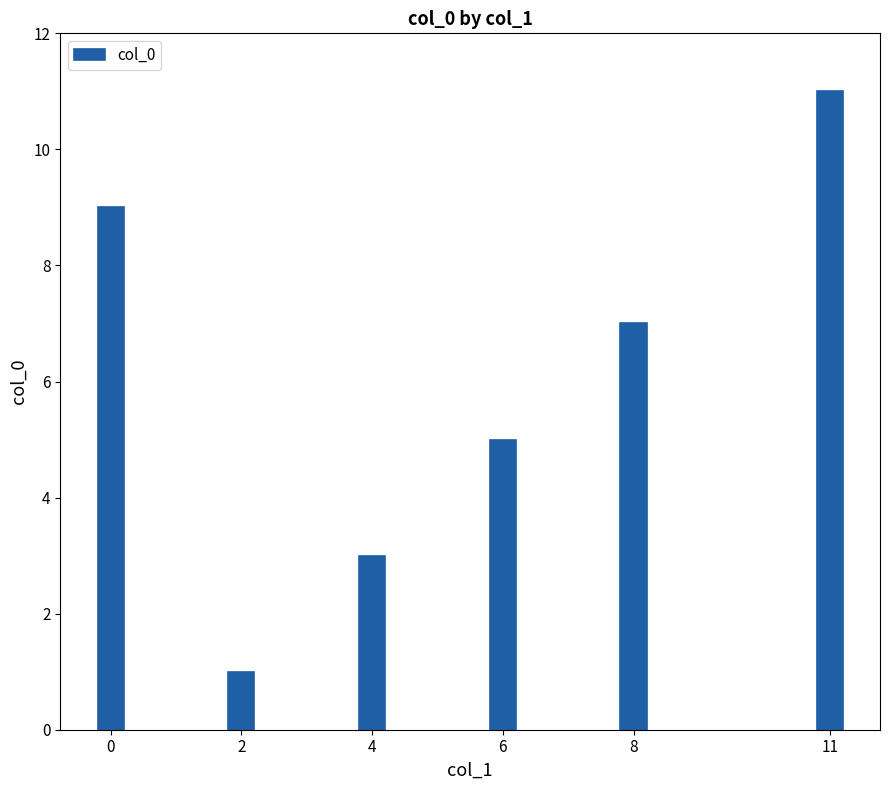

Does the chart contain stacked bars?

No